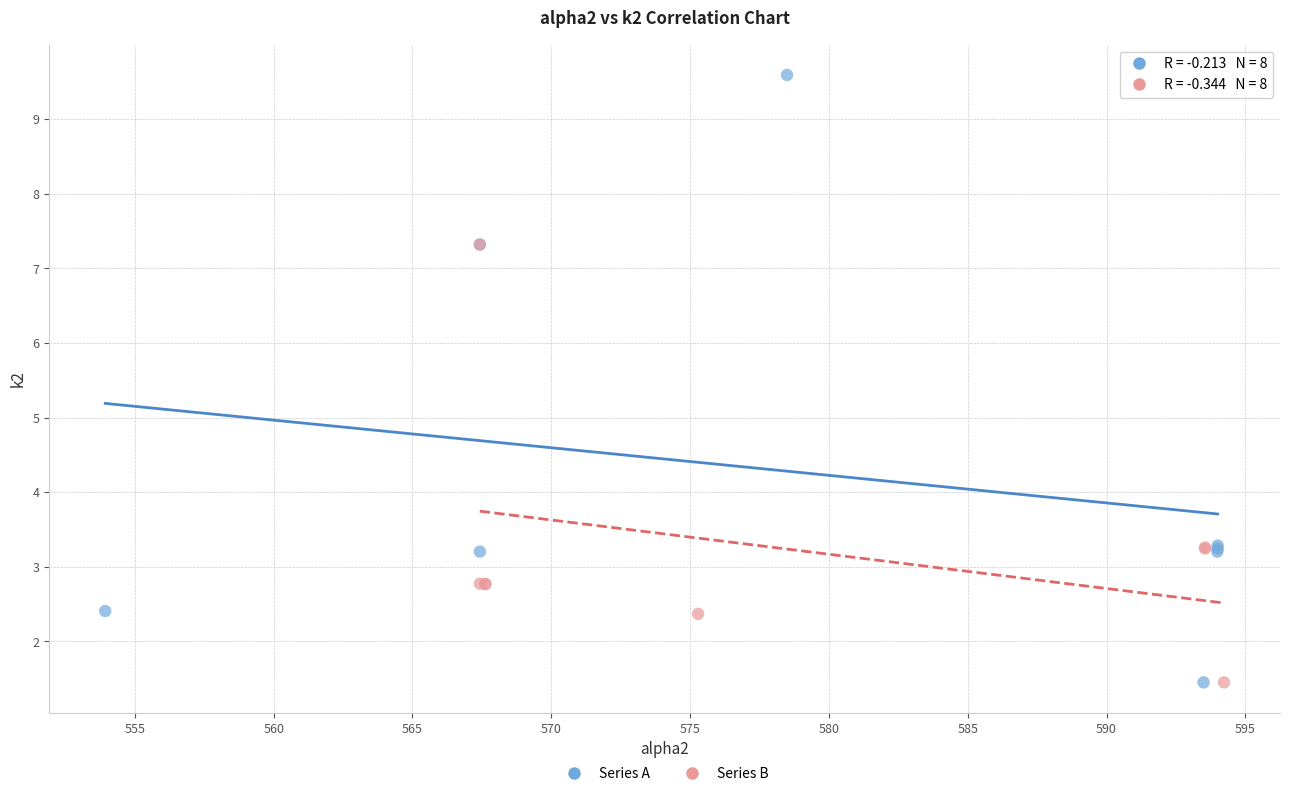

Which series has the largest Y range (max minus min)?

Series A